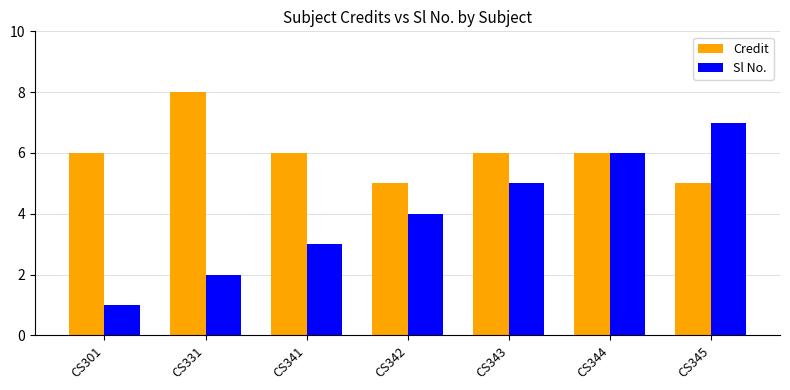

Which series changed the most between CS301 and CS341?

Sl No.